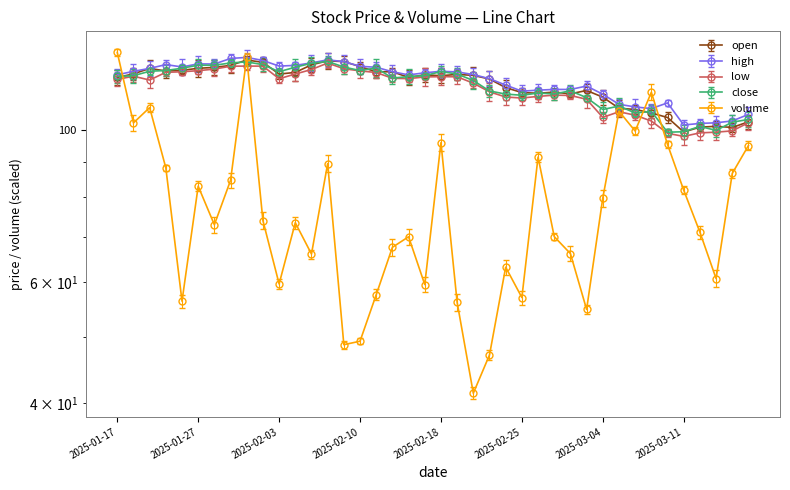

What value does the volume series have at 2025-01-23?

88.2